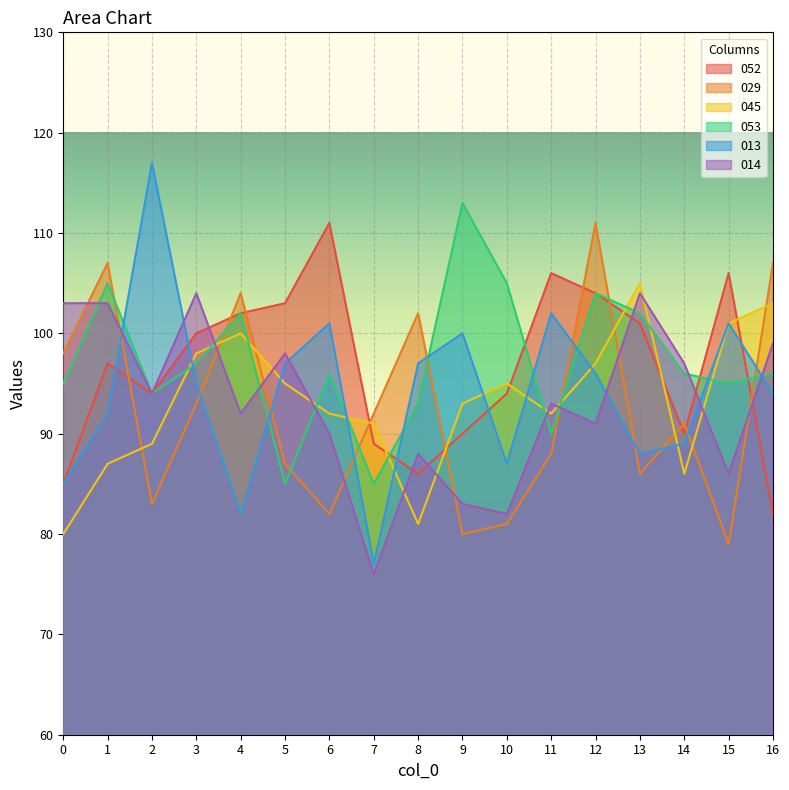

Does the chart display data point markers on the line(s)?

No